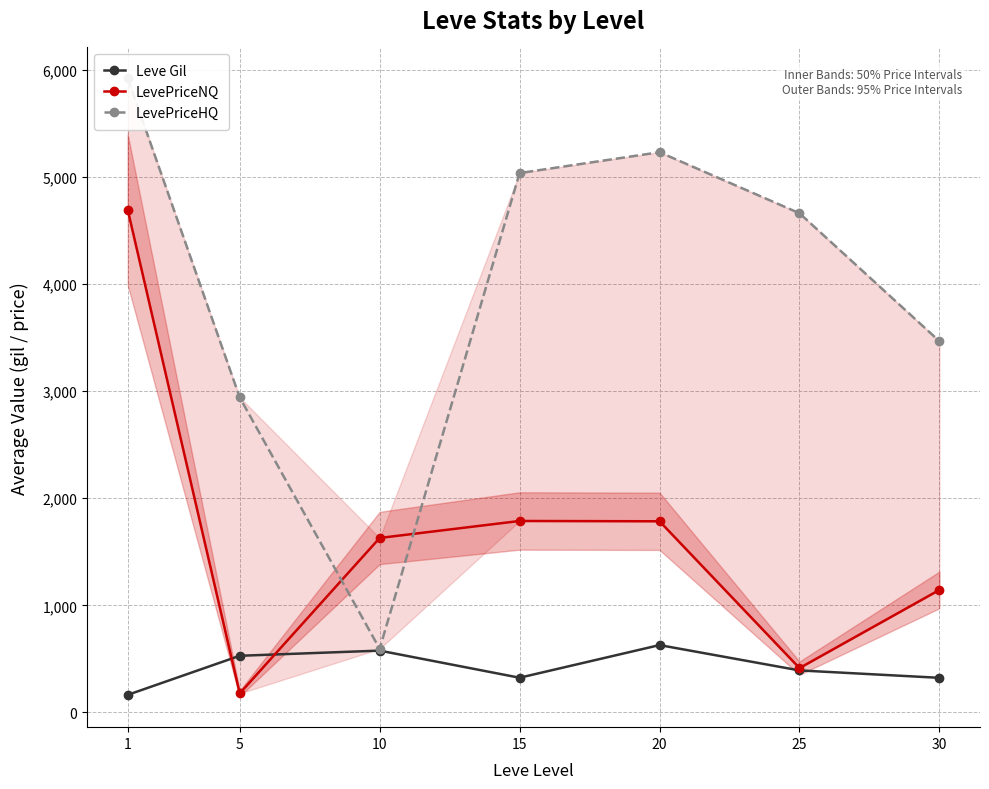

What is the value of the LevePriceNQ point at the 6th from the left?

413.2